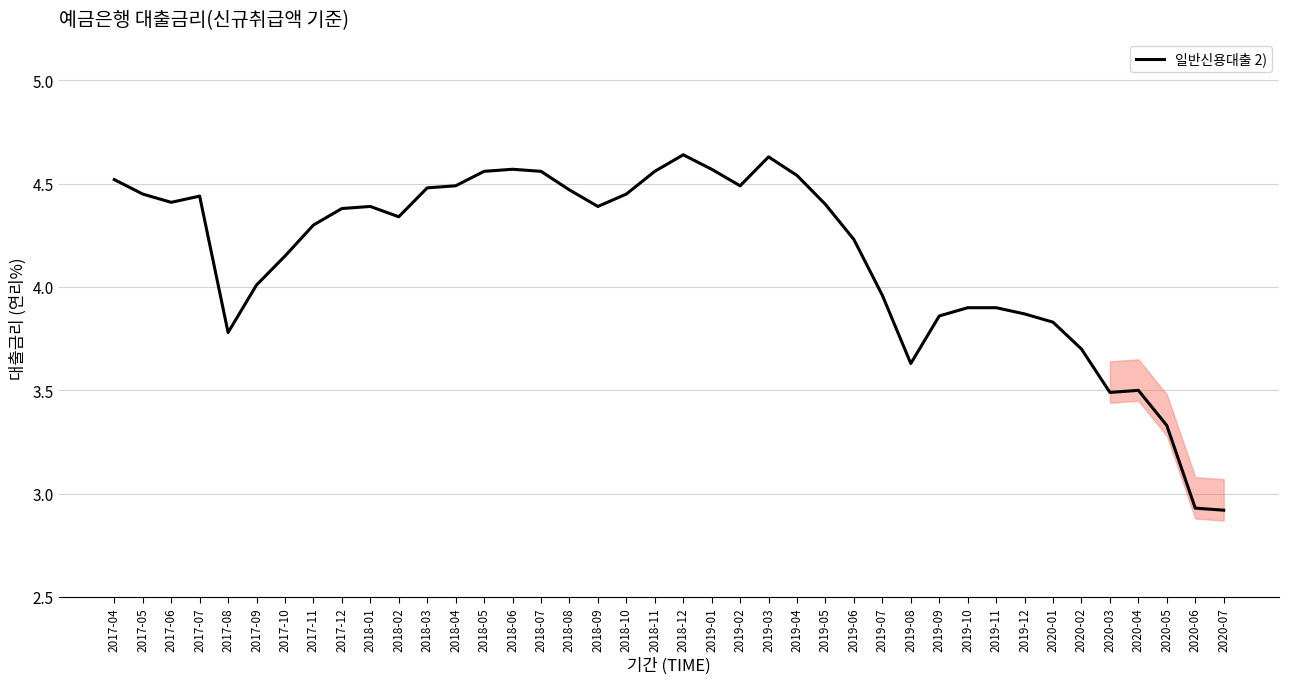

What position from the left is 2020-02?

35